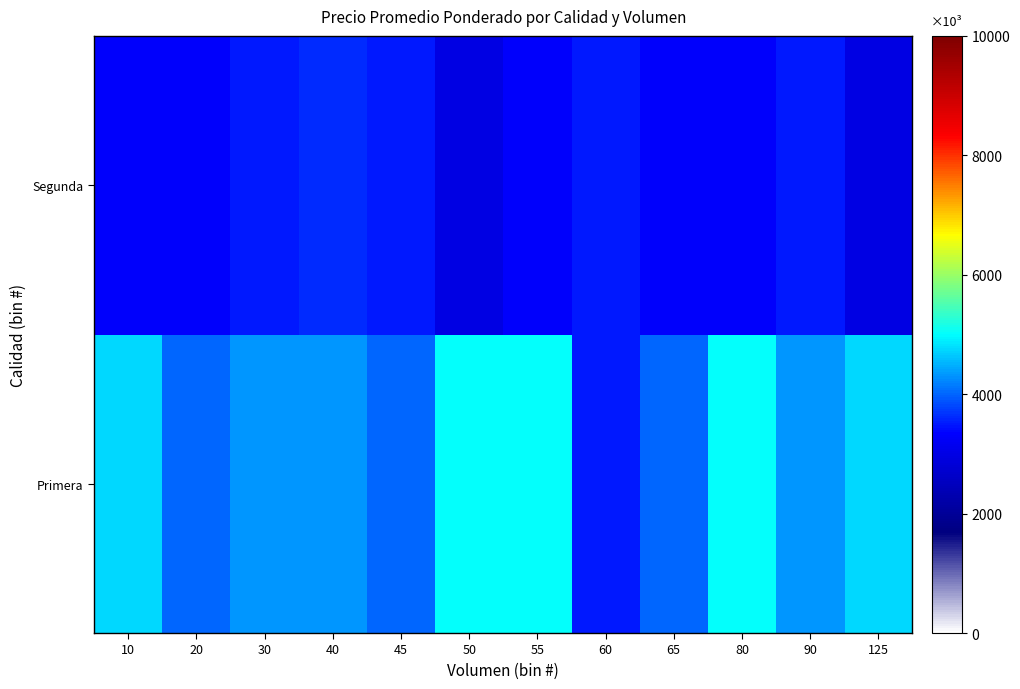

What is the smallest value displayed?

3000